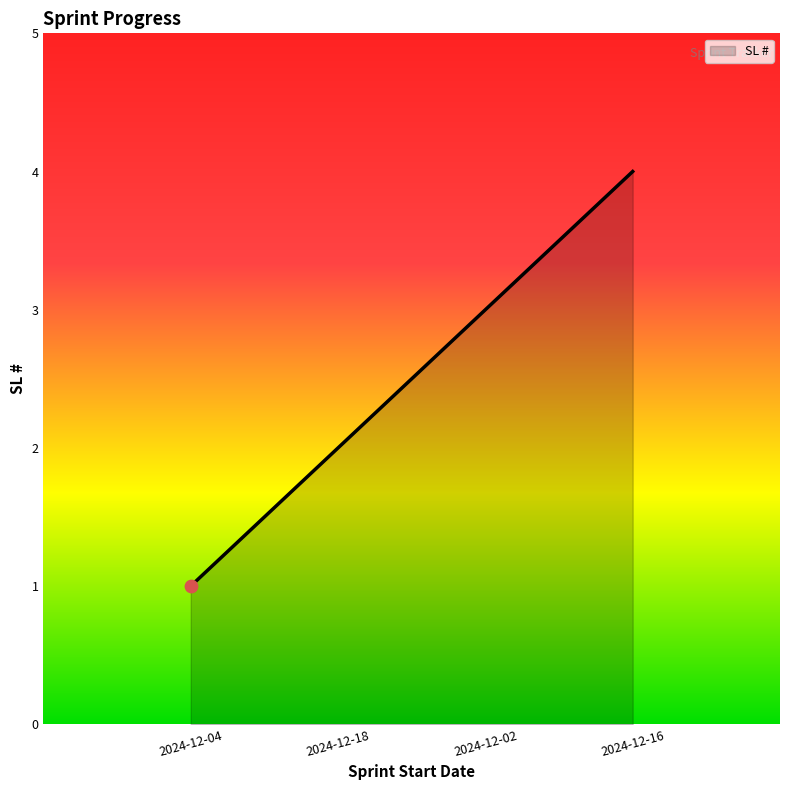

What is the ratio of the value at 2024-12-18 to the value at 2024-12-04?

2.0